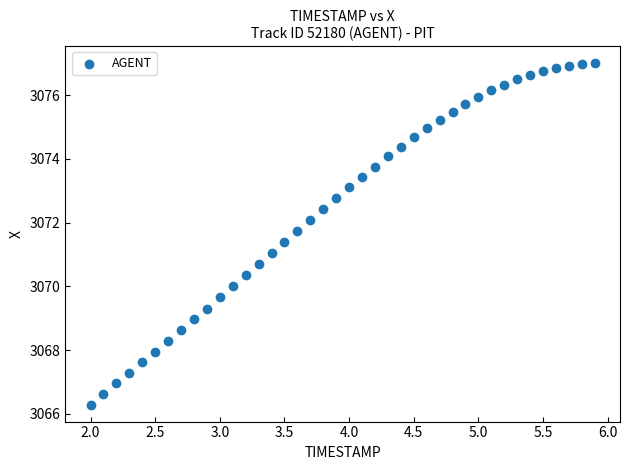

What is the range of Y values (max minus min)?

10.7